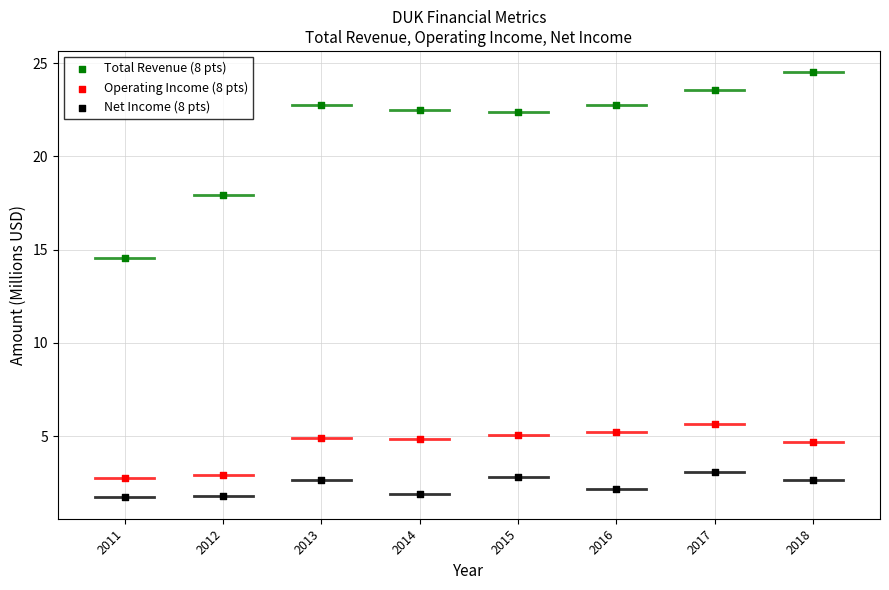

What are all the series names shown in the legend?

Total Revenue (8 pts), Operating Income (8 pts), Net Income (8 pts)